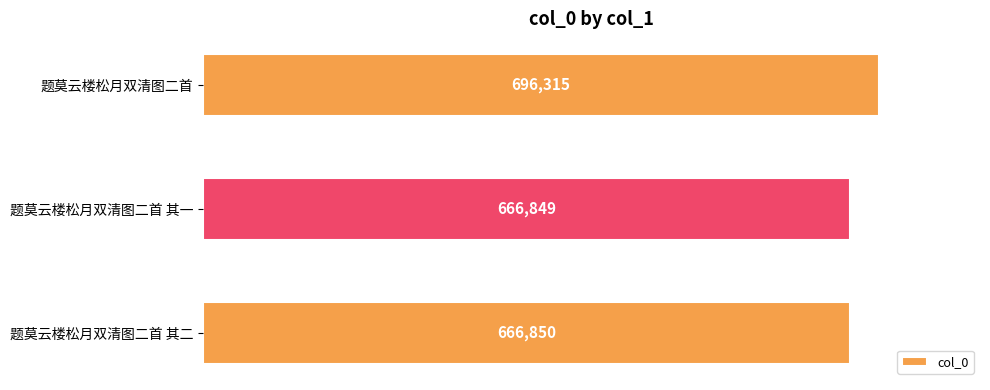

What is the difference between the maximum and minimum values?

29466